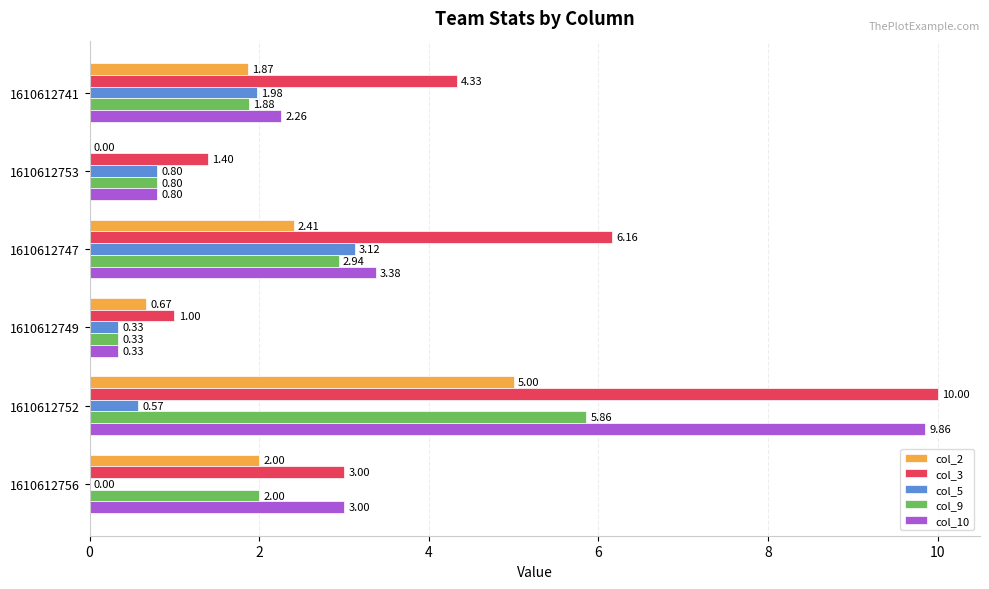

How many distinct data groups are displayed?

5